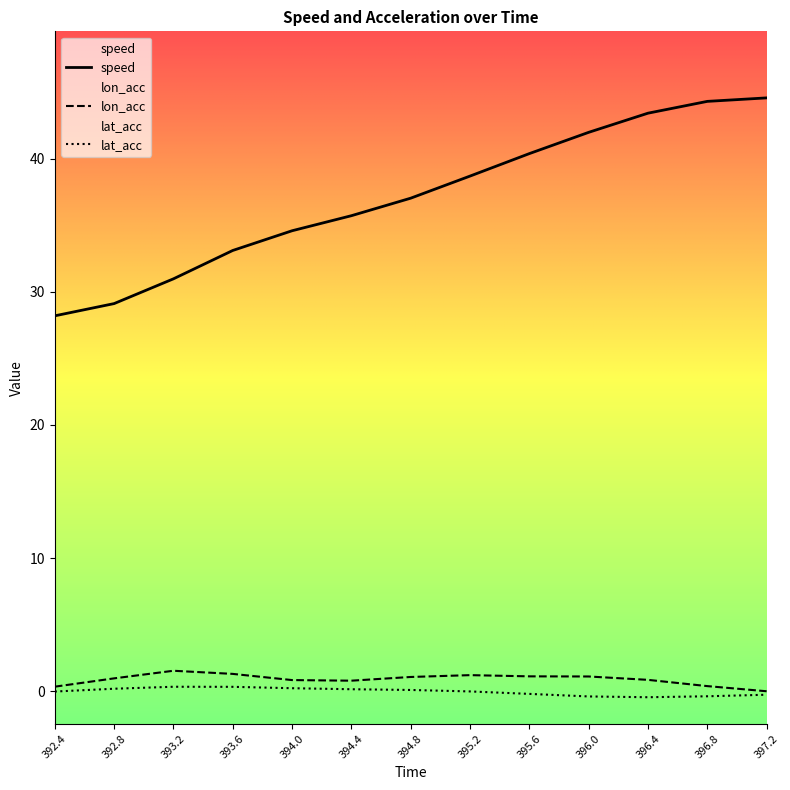

Is the value of speed at 395.6 greater than the value of lon_acc at 393.6?

Yes